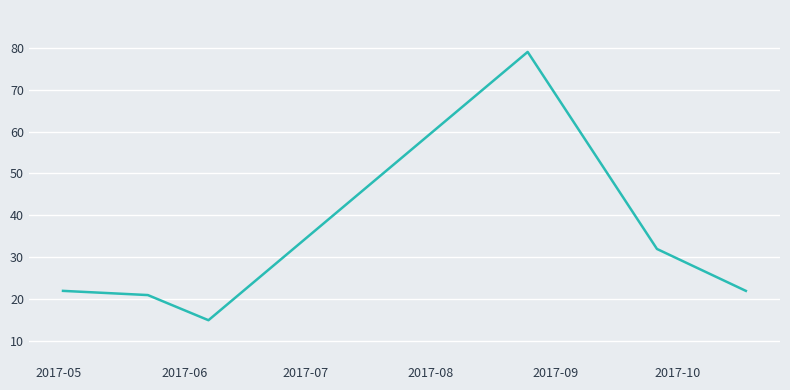

What is the greatest value displayed?

79